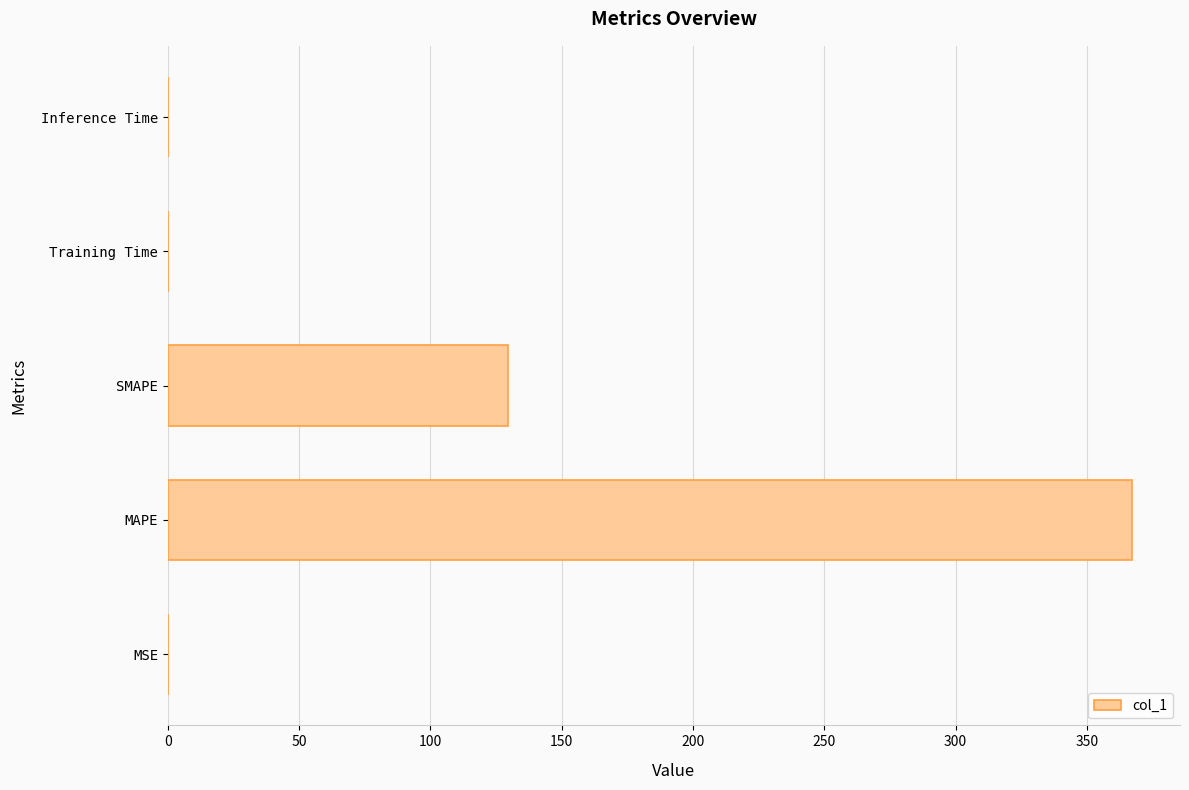

At which category does the chart reach its peak across all series?

MAPE